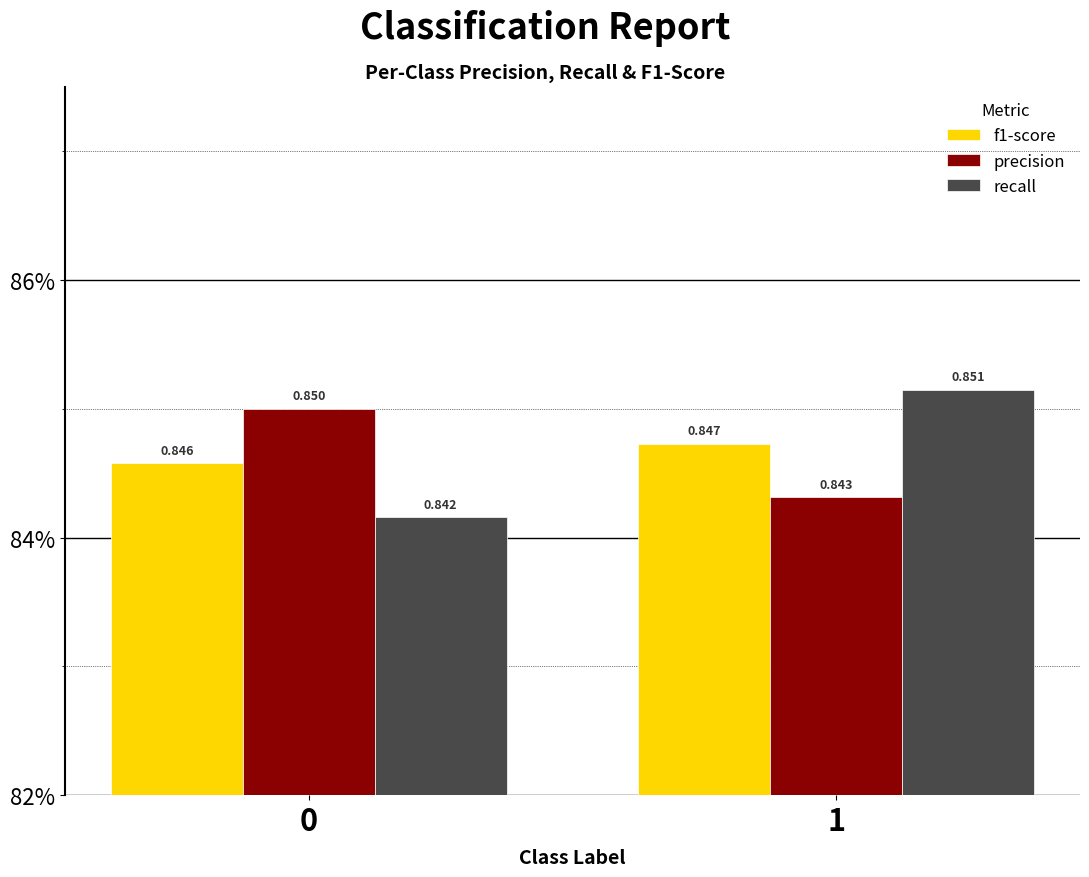

The value of precision at 1 is 1.5. True or false?

False